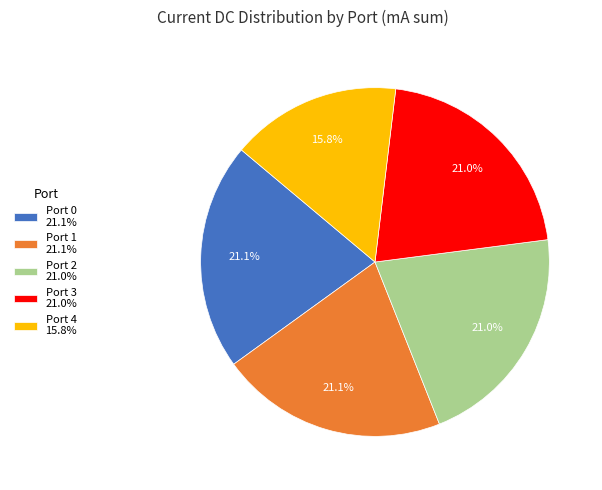

Is there any slice that represents more than half of the pie?

No